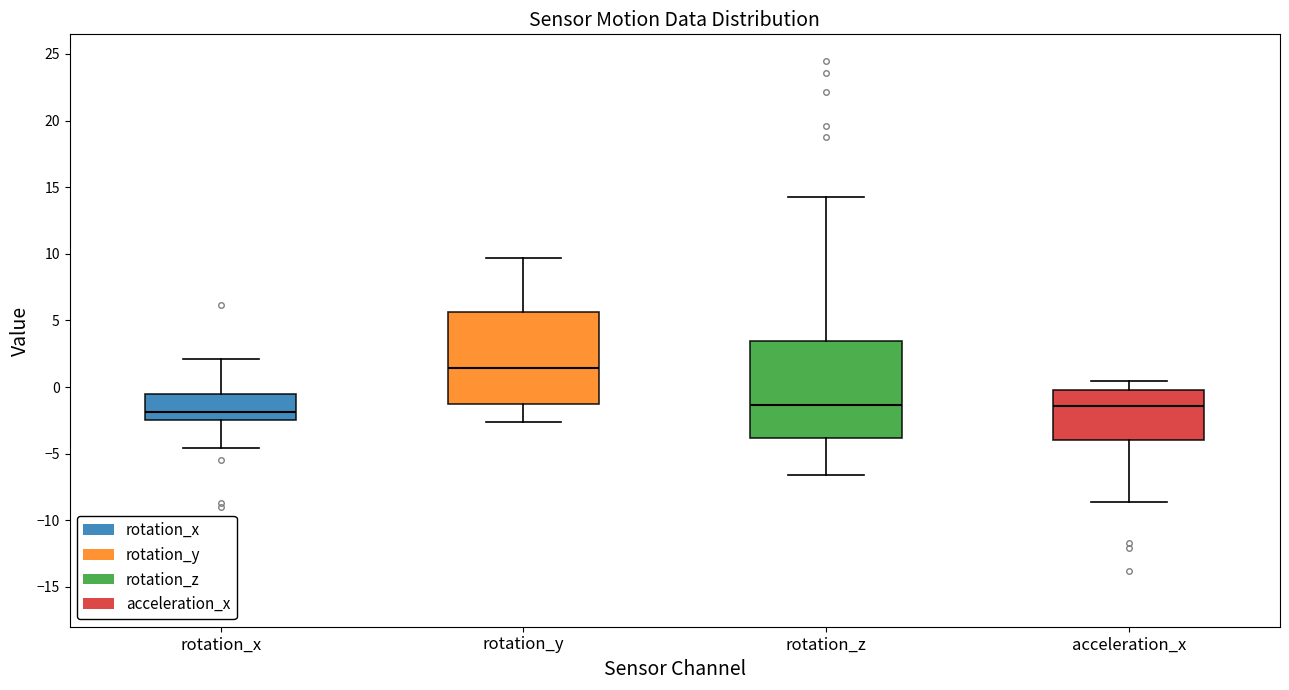

Where is the upper edge of the box for acceleration_x on the y-axis? The values are not printed on the chart, so give them approximately, as read against the axis.

0.0